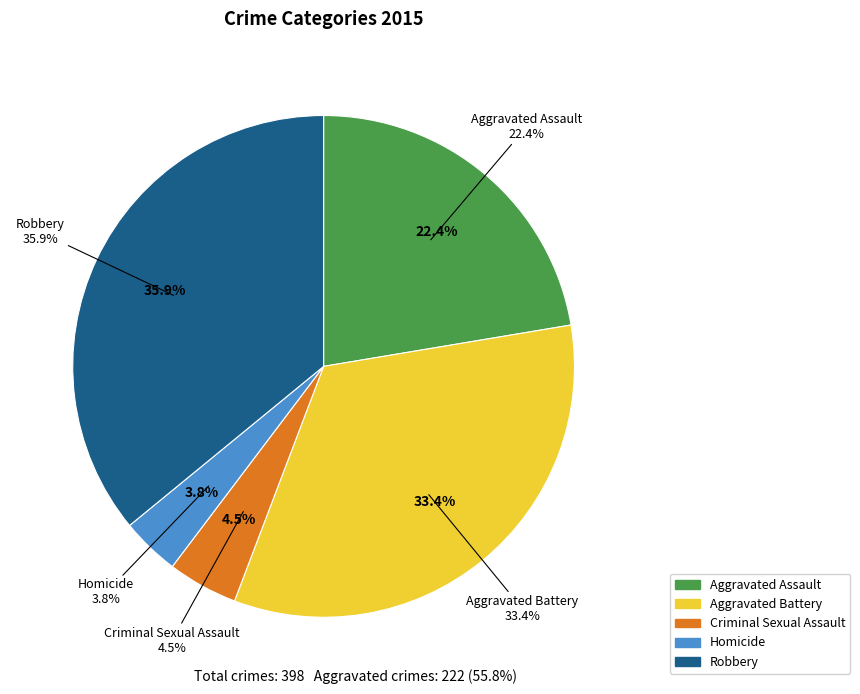

To the nearest percent, what is the difference between the Aggravated Battery and Aggravated Assault slice percentages?

11%